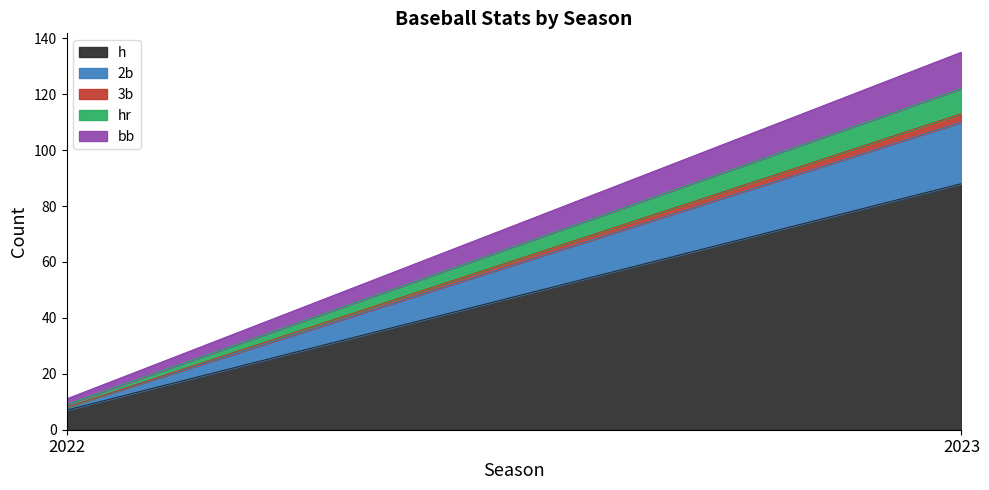

What is the maximum value for 3b?

3